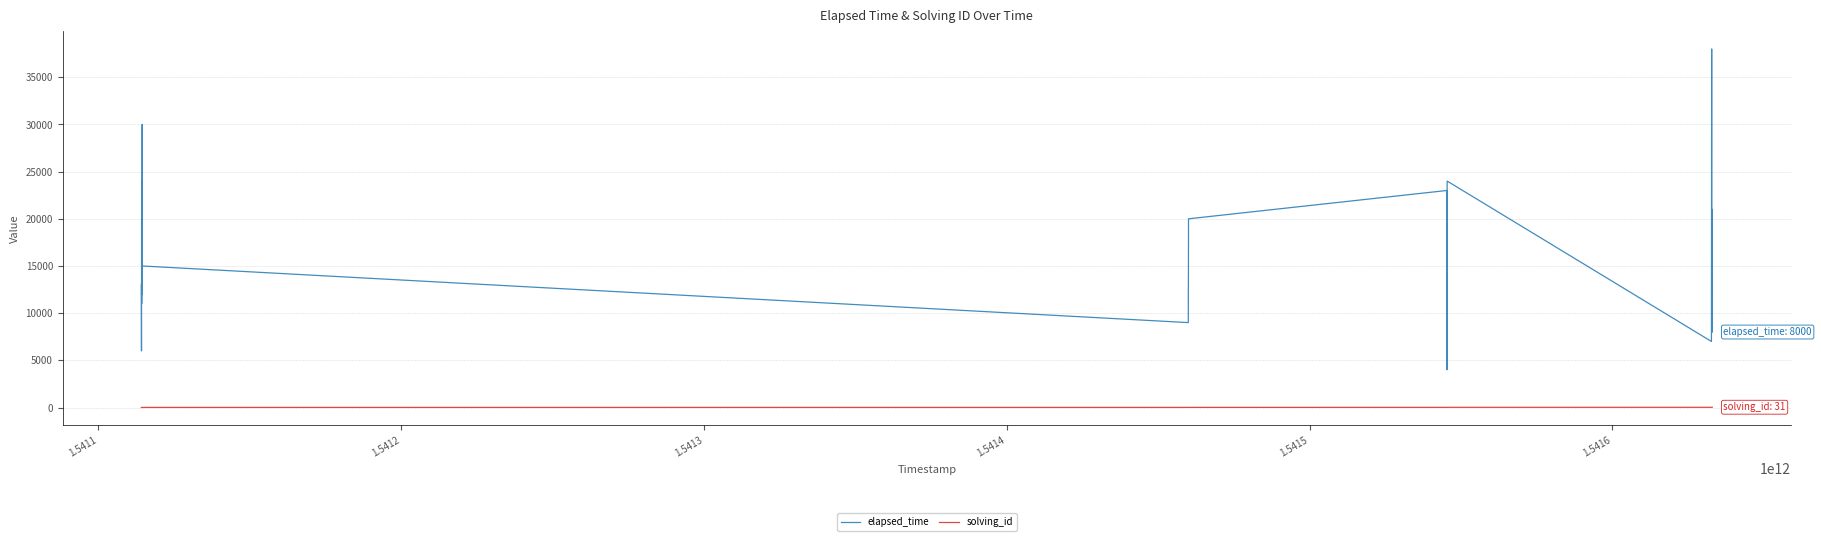

What is the greatest value displayed?

38000